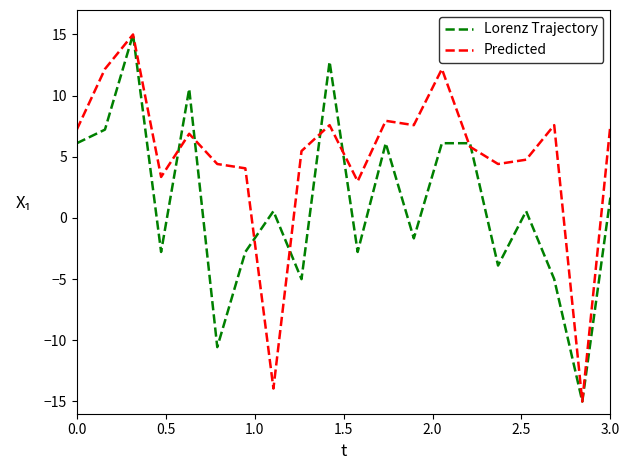

List the series in order of their overall mean, lowest first.

Lorenz Trajectory, Predicted